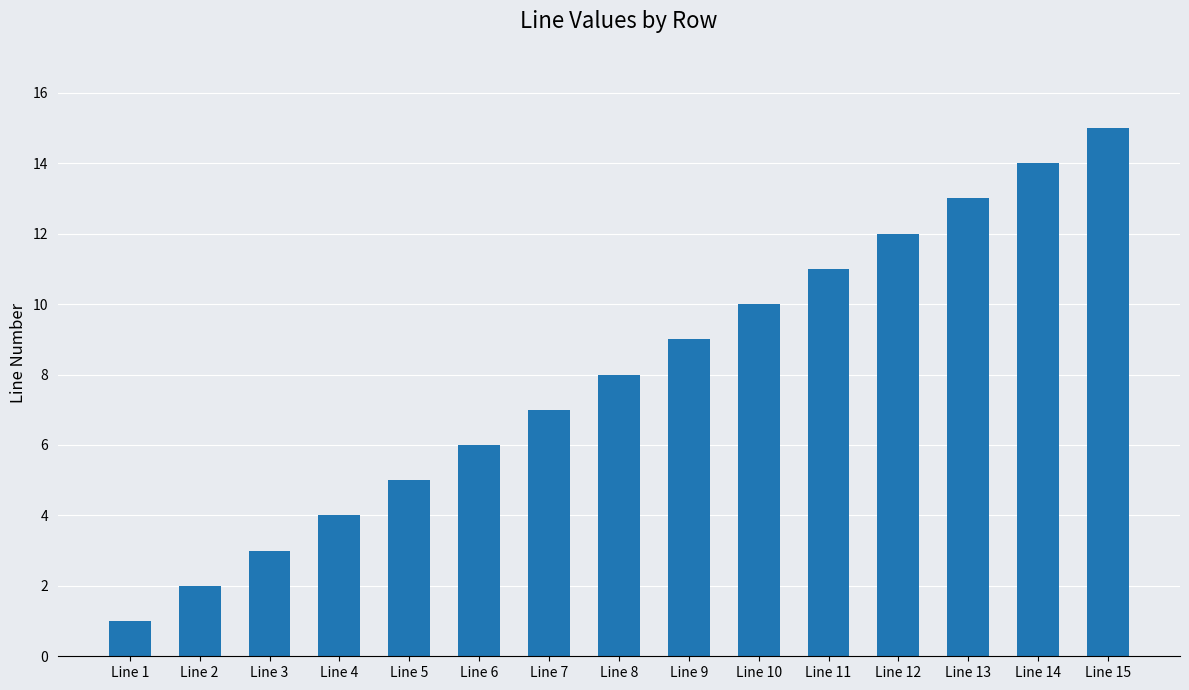

Rank the categories by value from highest to lowest.

Line 15, Line 14, Line 13, Line 12, Line 11, Line 10, Line 9, Line 8, Line 7, Line 6, Line 5, Line 4, Line 3, Line 2, Line 1